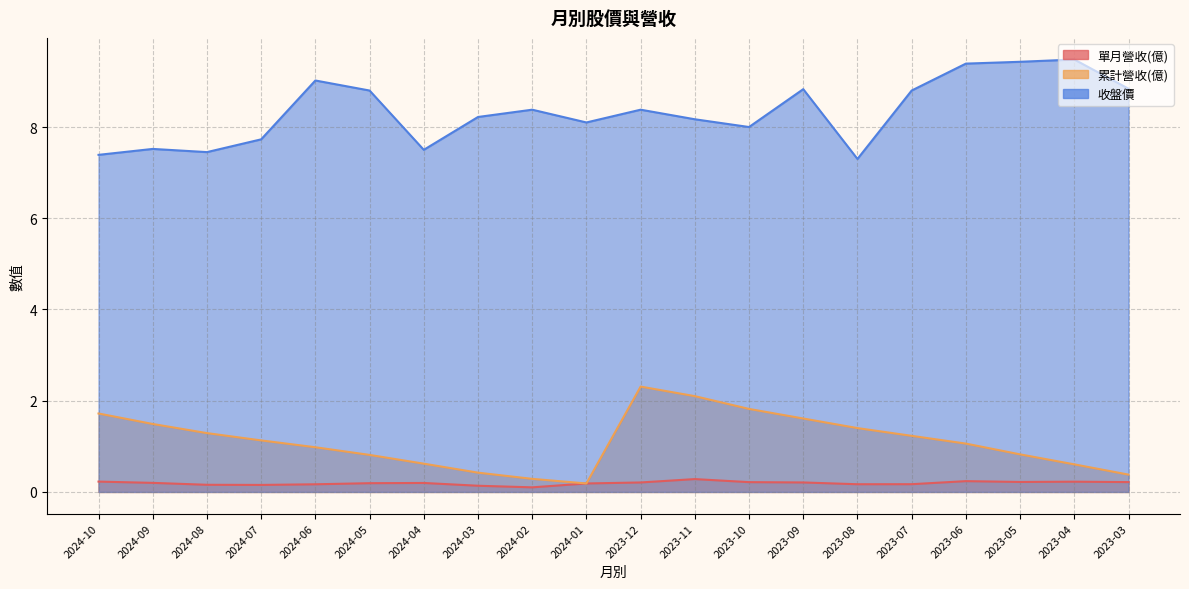

Reading right to left, extract all data points from this chart.

單月營收(億): 0.2	0.2	0.2	0.2	0.2	0.2	0.2	0.2	0.3	0.2	0.2	0.1	0.1	0.2	0.2	0.2	0.2	0.2	0.2	0.2
累計營收(億): 0.4	0.6	0.8	1.1	1.2	1.4	1.6	1.8	2.1	2.3	0.2	0.3	0.4	0.6	0.8	1.0	1.1	1.3	1.5	1.7
收盤價: 8.8	9.5	9.4	9.4	8.8	7.3	8.8	8.0	8.2	8.4	8.1	8.4	8.2	7.5	8.8	9.0	7.7	7.5	7.5	7.4